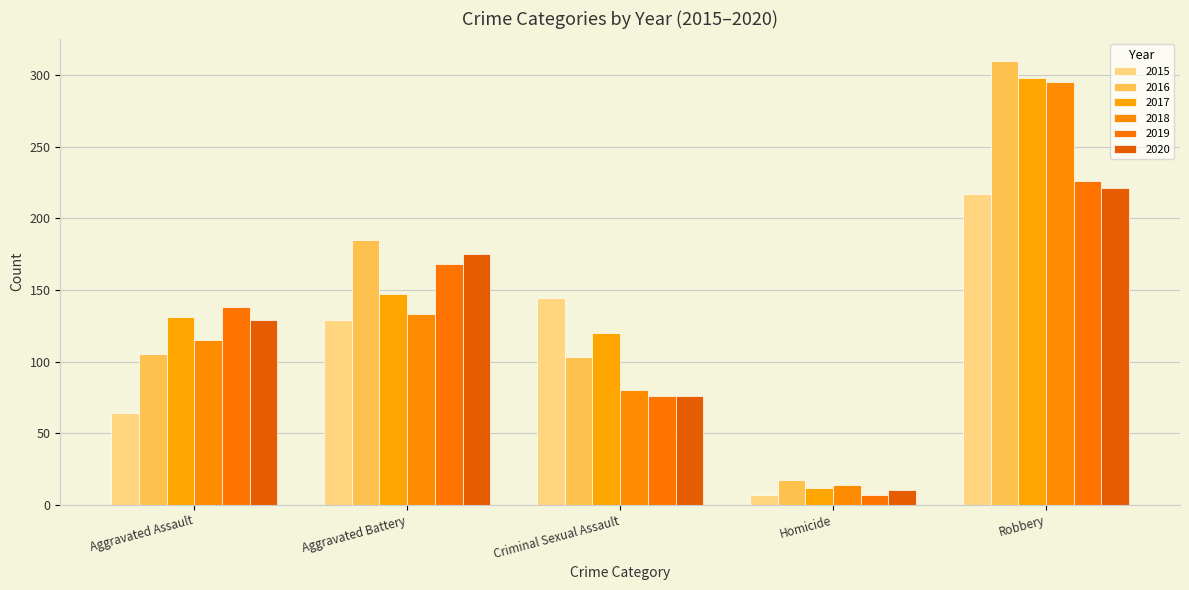

What is the average value of the 2018 series?

127